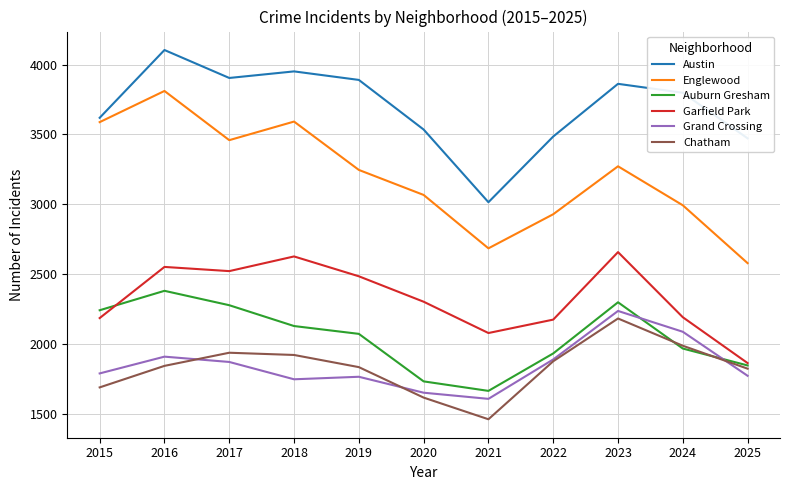

The value of Englewood at 2021 is 2685. True or false?

True